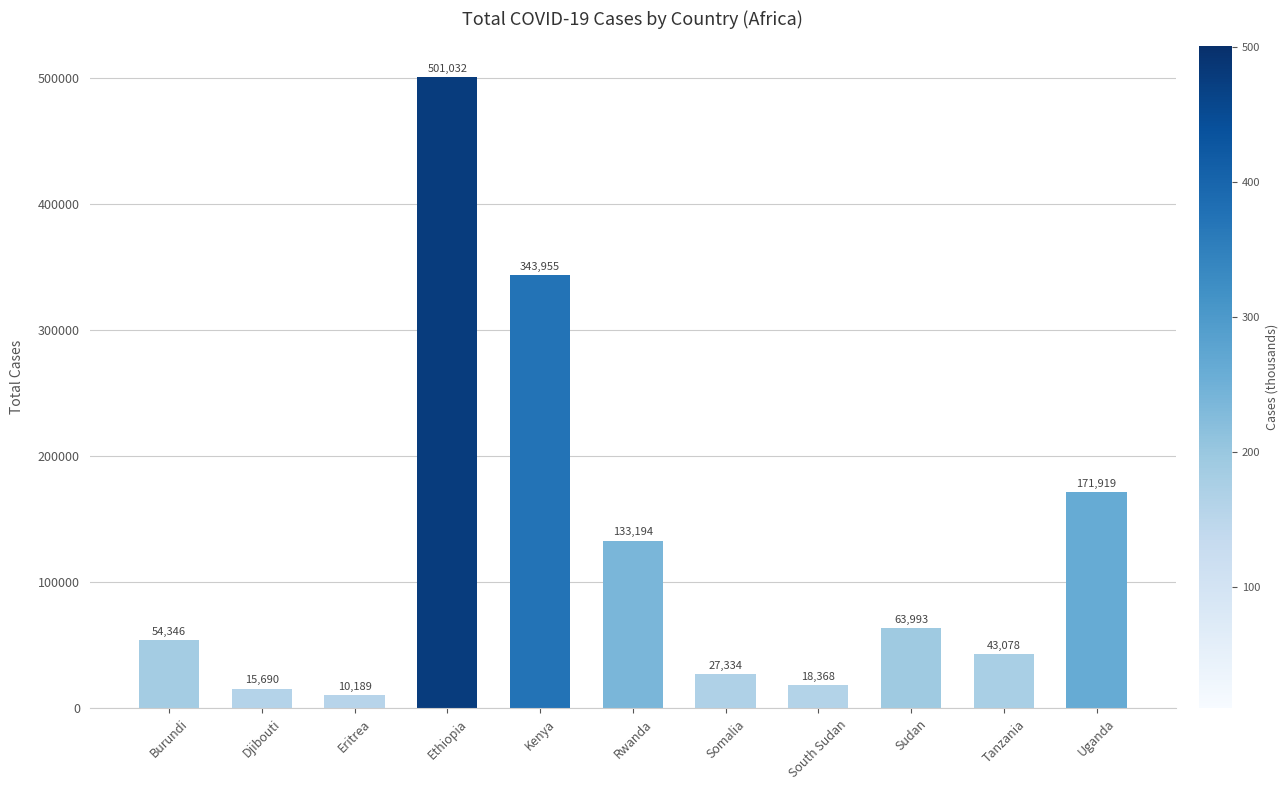

List the labels in order of value, largest first.

Ethiopia, Kenya, Uganda, Rwanda, Sudan, Burundi, Tanzania, Somalia, South Sudan, Djibouti, Eritrea